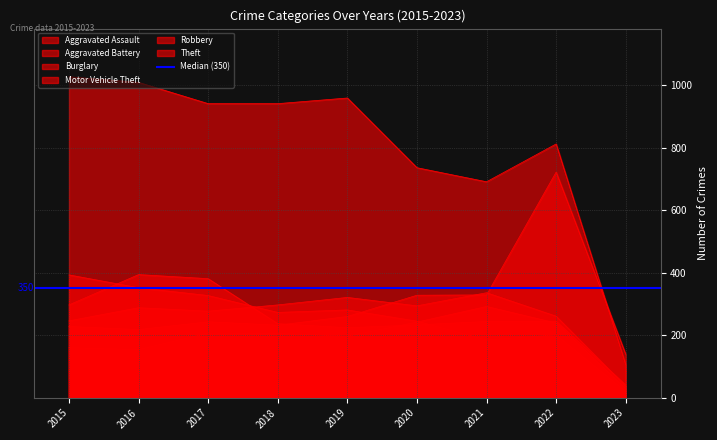

Which series ends up on top after the final intersection of Aggravated Battery and Burglary?

Aggravated Battery